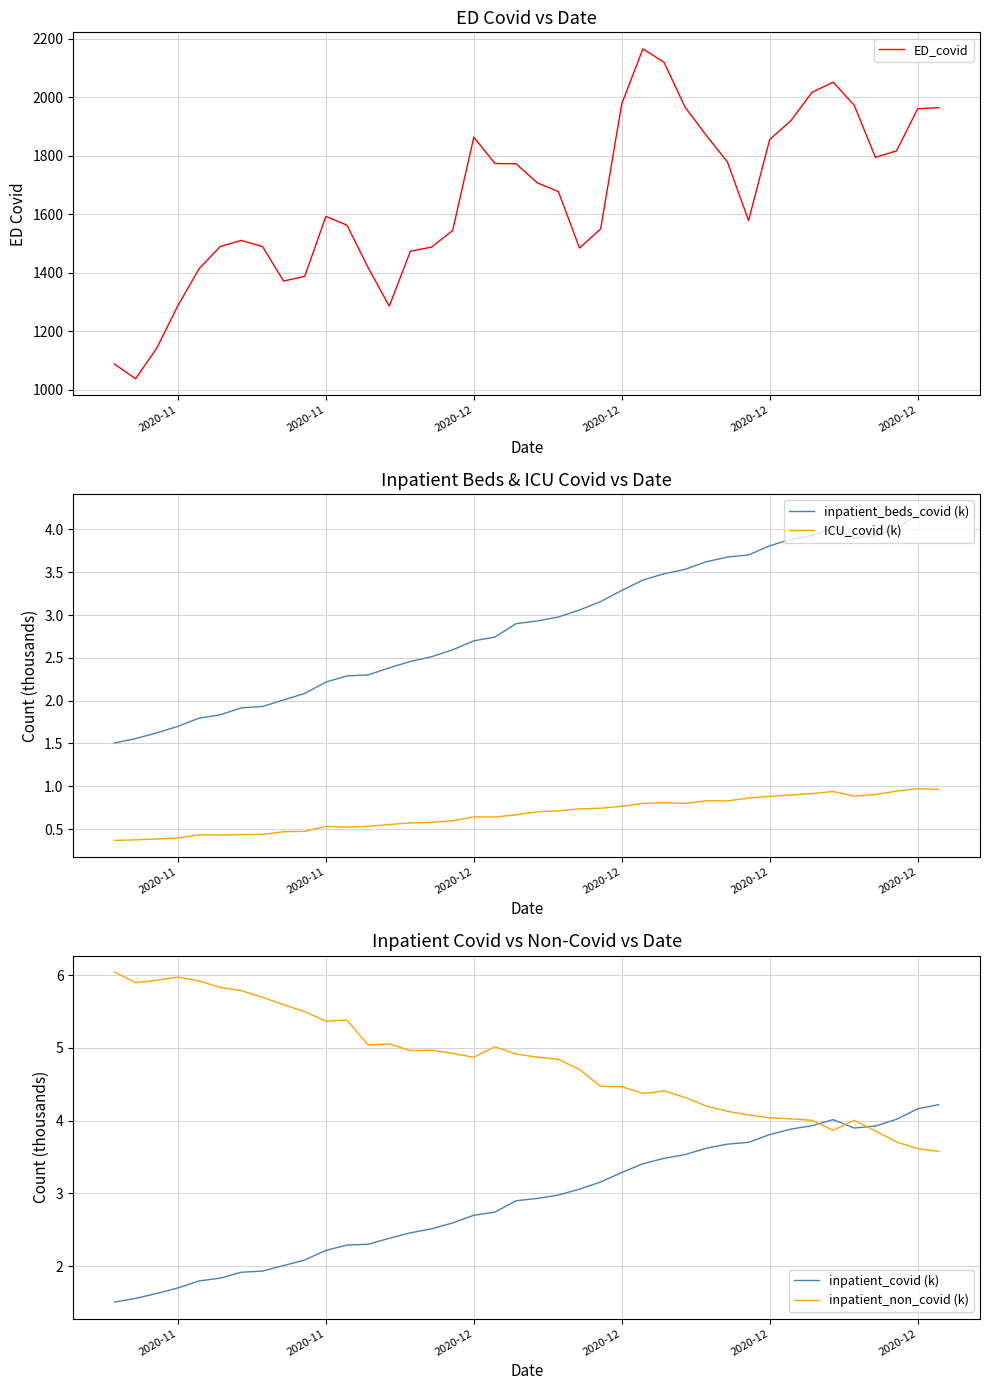

Which series has the largest range (max minus min)?

ED_covid